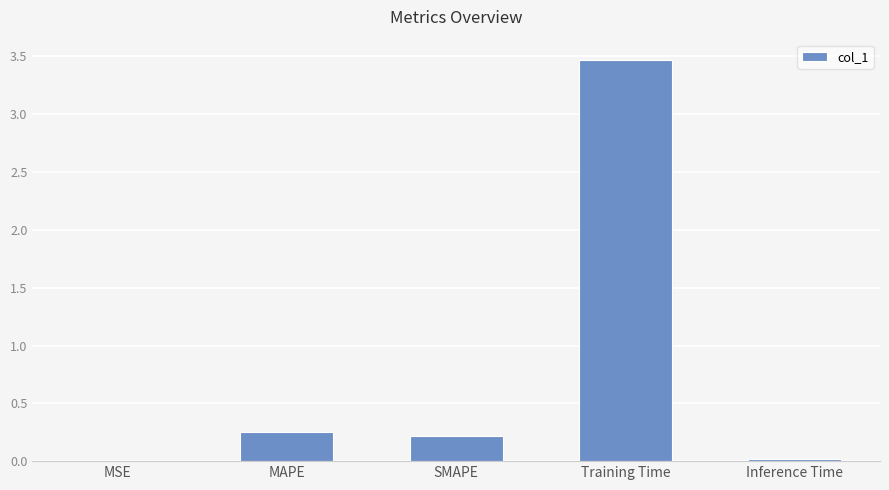

At which category does the chart reach its peak across all series?

Training Time